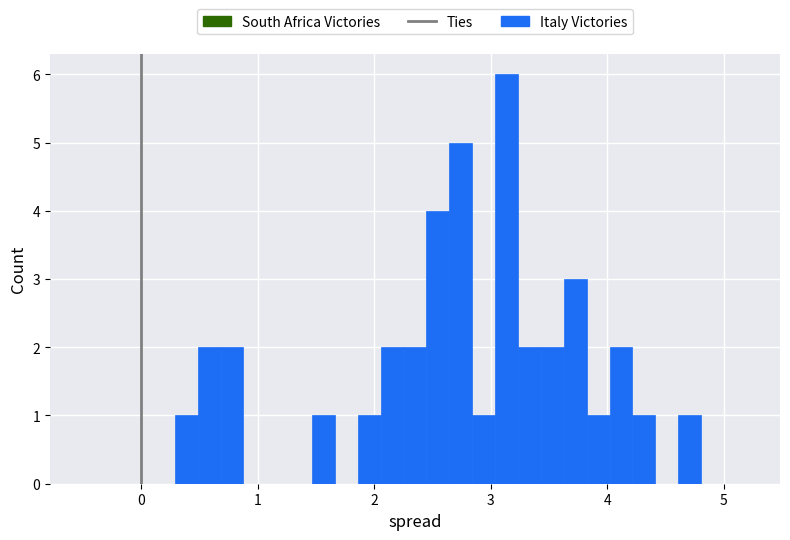

Around what value on the x-axis is the tallest bar? Give the approximate position of its centre, as read against the axis.

3.1